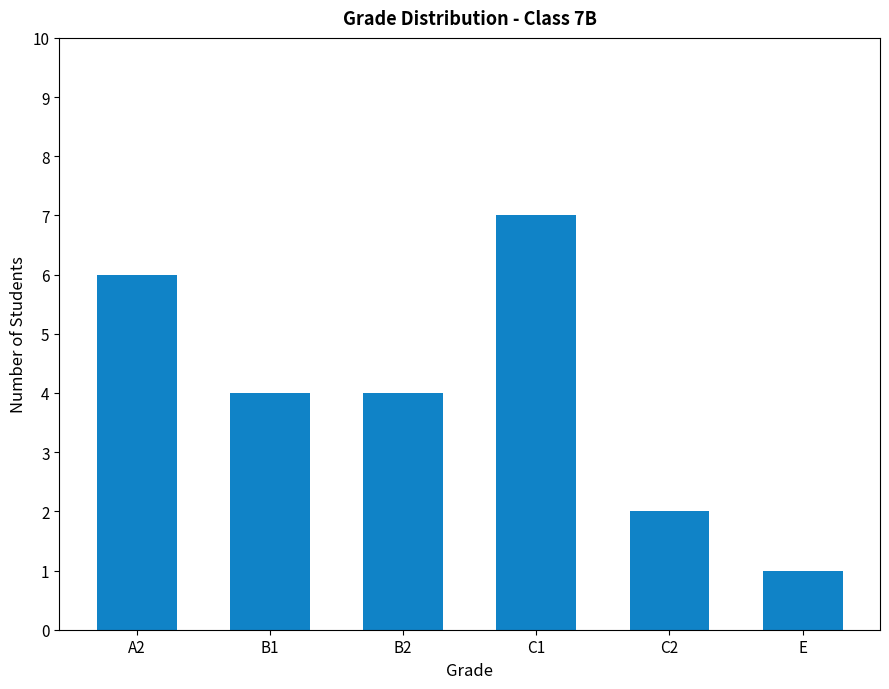

How many categories are shown in the chart?

6